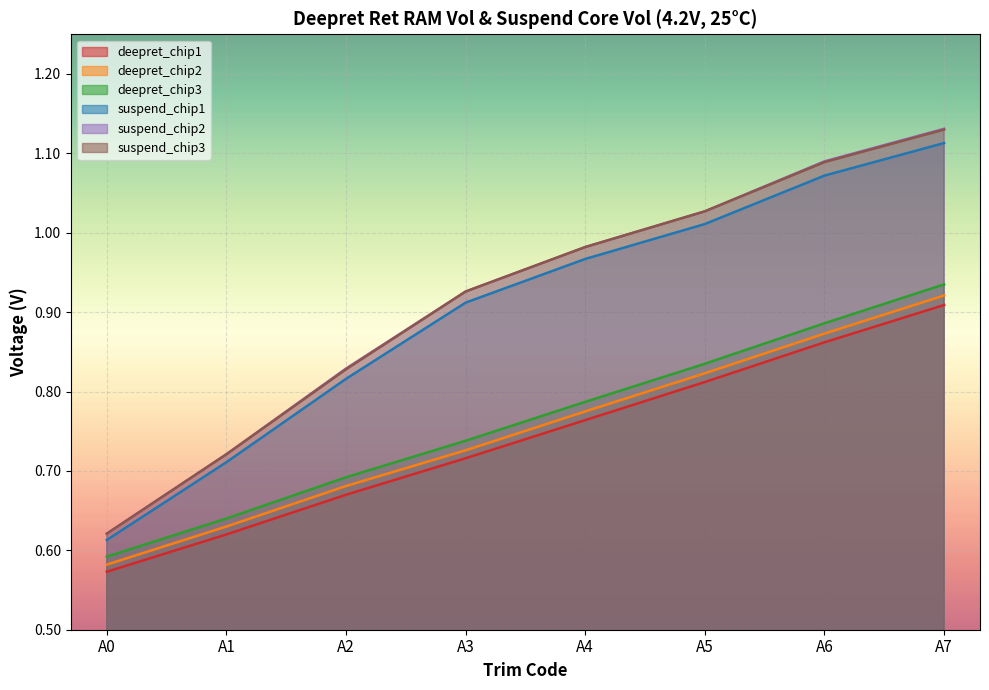

True or false: deepret_1 and suspend_2 intersect in this chart.

False